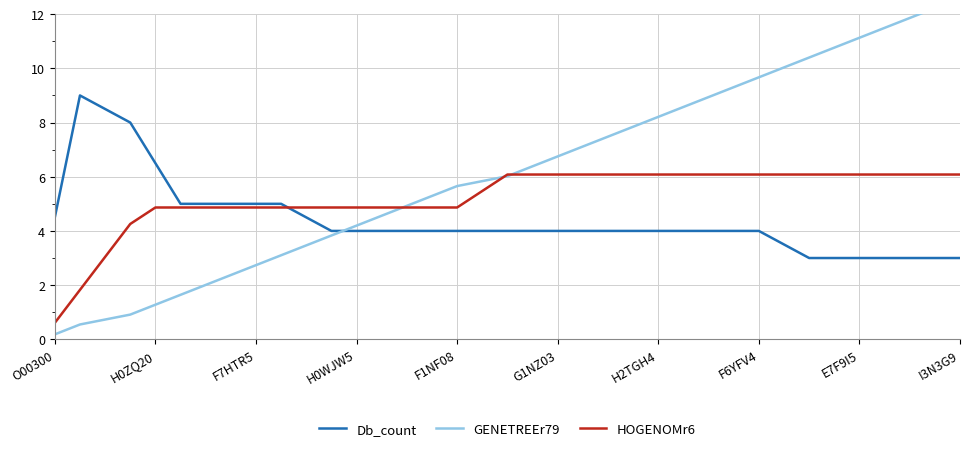

How many categories are shown in the chart?

37